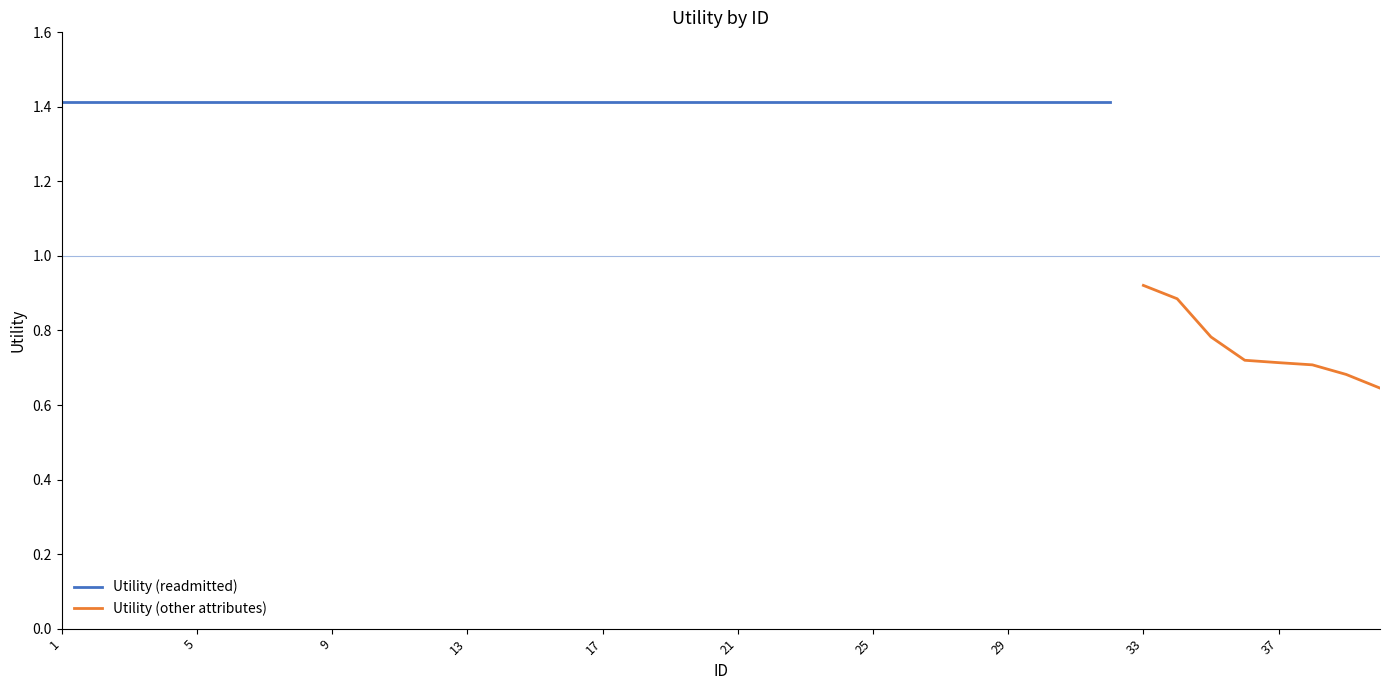

At which label does Utility (other attributes) reach its peak?

33